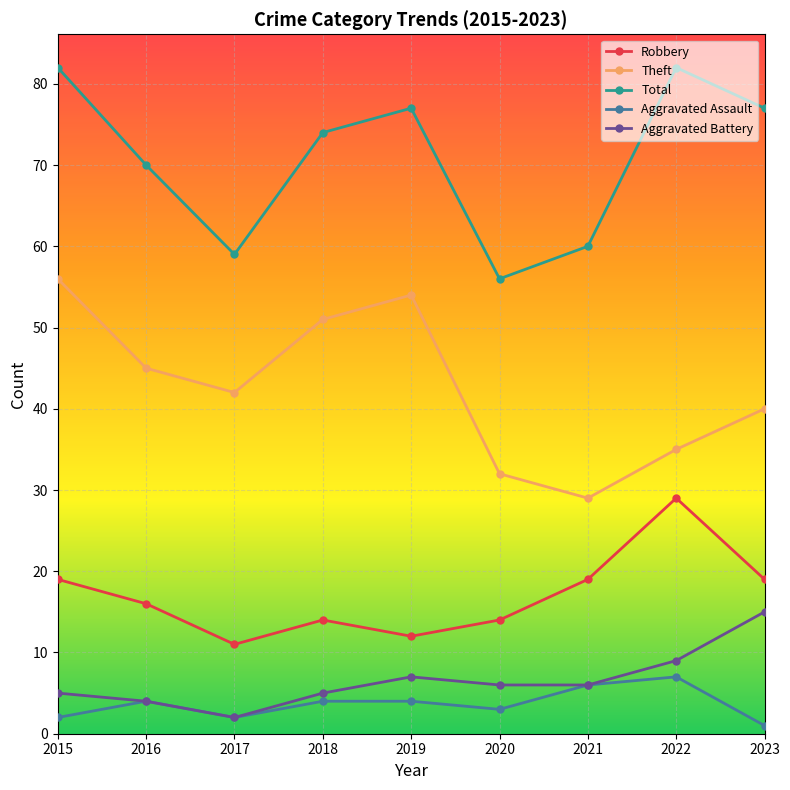

What is the value of the Aggravated Battery point at the 3rd from the left?

2